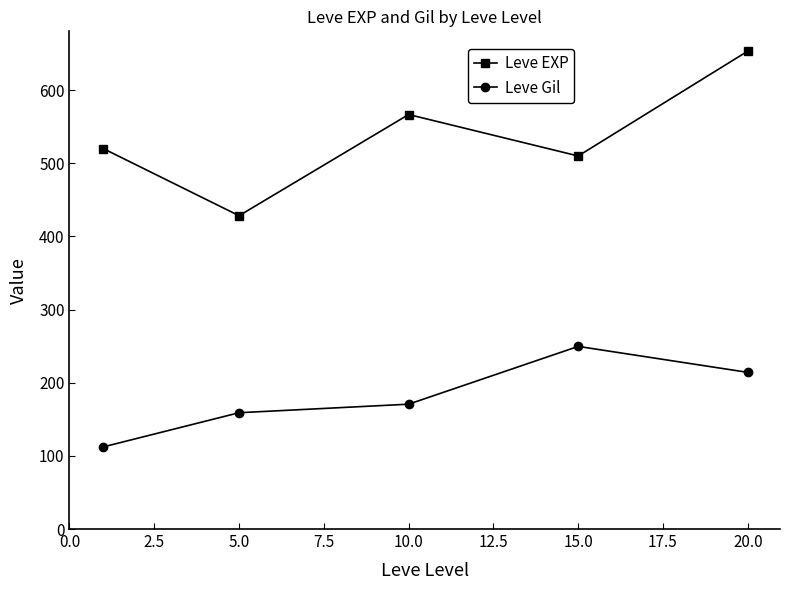

Reading left to right, extract all data points from this chart.

Leve EXP: 520.0	428.3	566.7	510.0	653.3
Leve Gil: 112.3	159.0	170.7	249.7	214.2